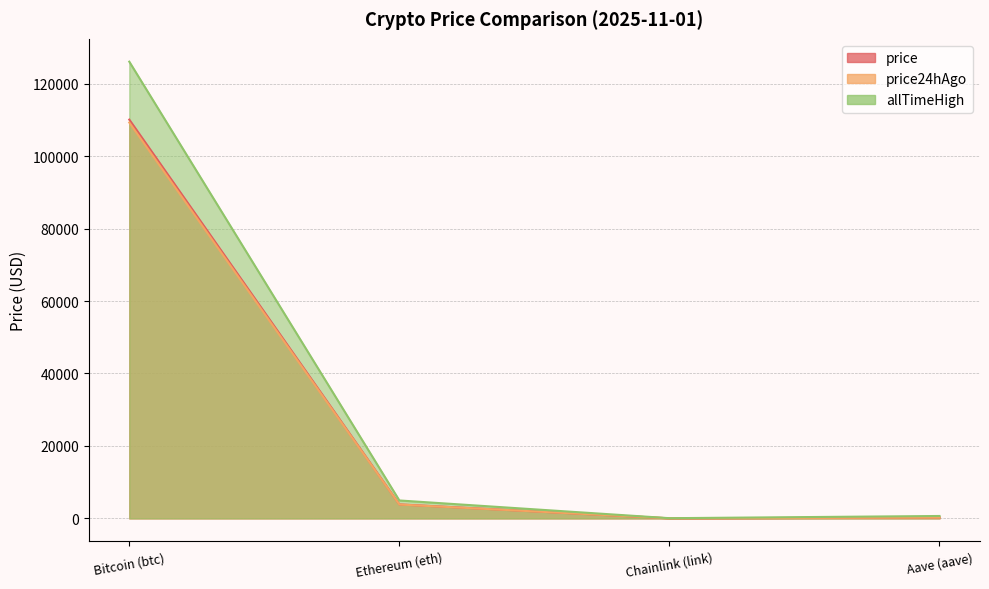

List the series in order of their peak value, lowest first.

price24hAgo, price, allTimeHigh